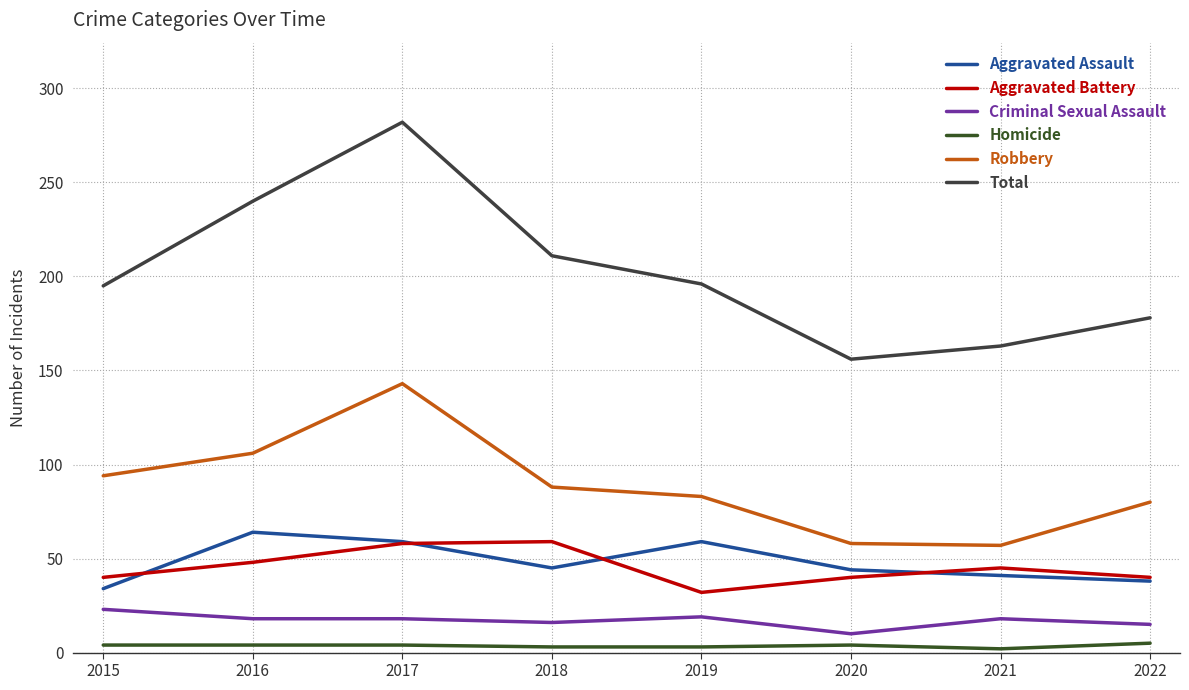

What is the difference between the maximum and second lowest values in the Criminal Sexual Assault series?

8